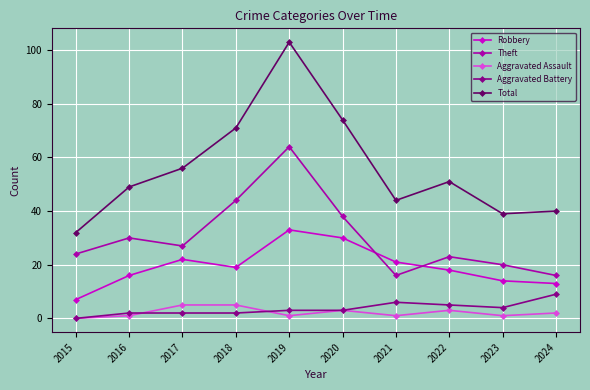

What is the difference between the second highest and minimum values in the Theft series?

28